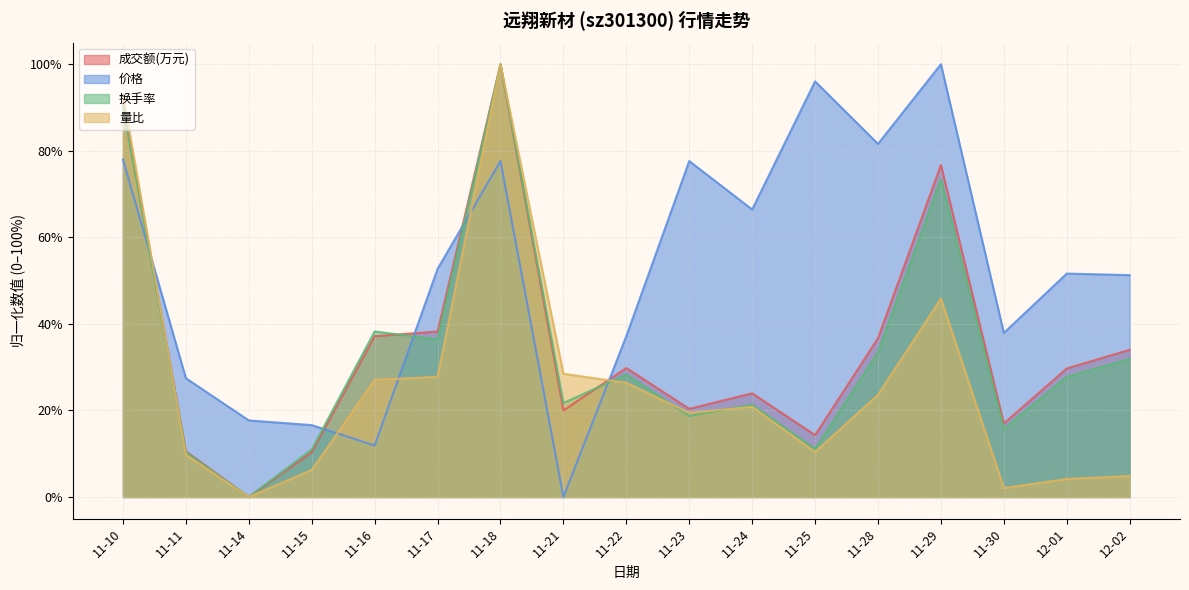

At which category is the sum across all series the highest?

11-18